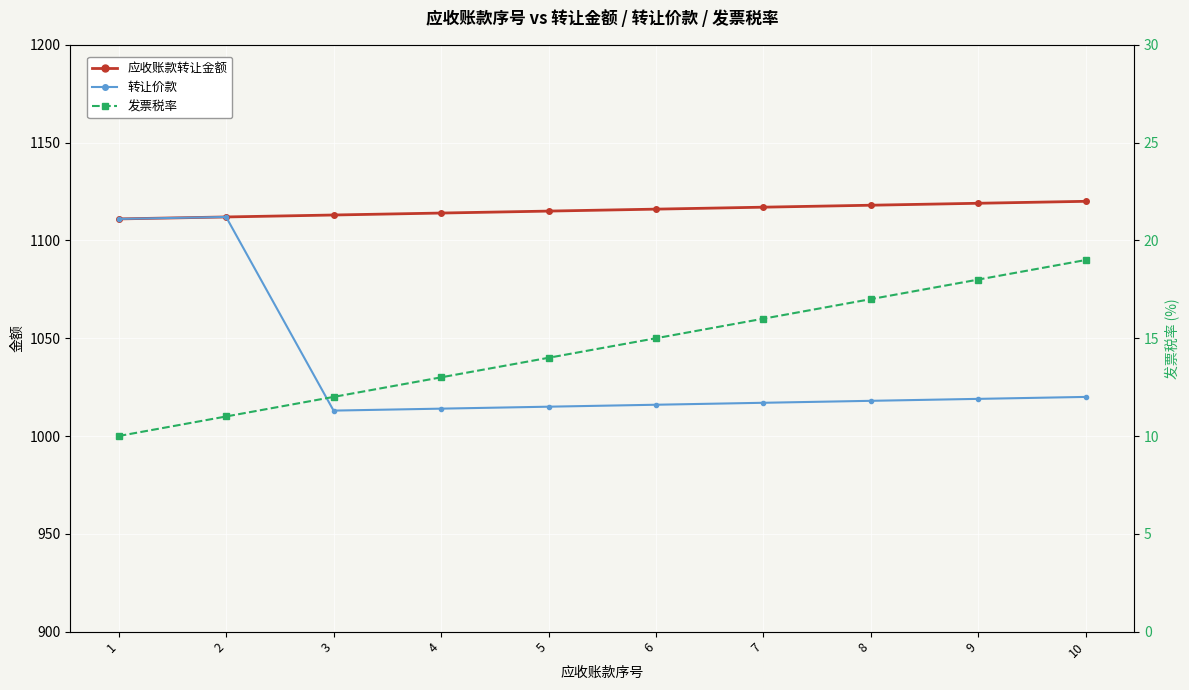

What is the difference between the 发票税率 values at 7 and 2?

5